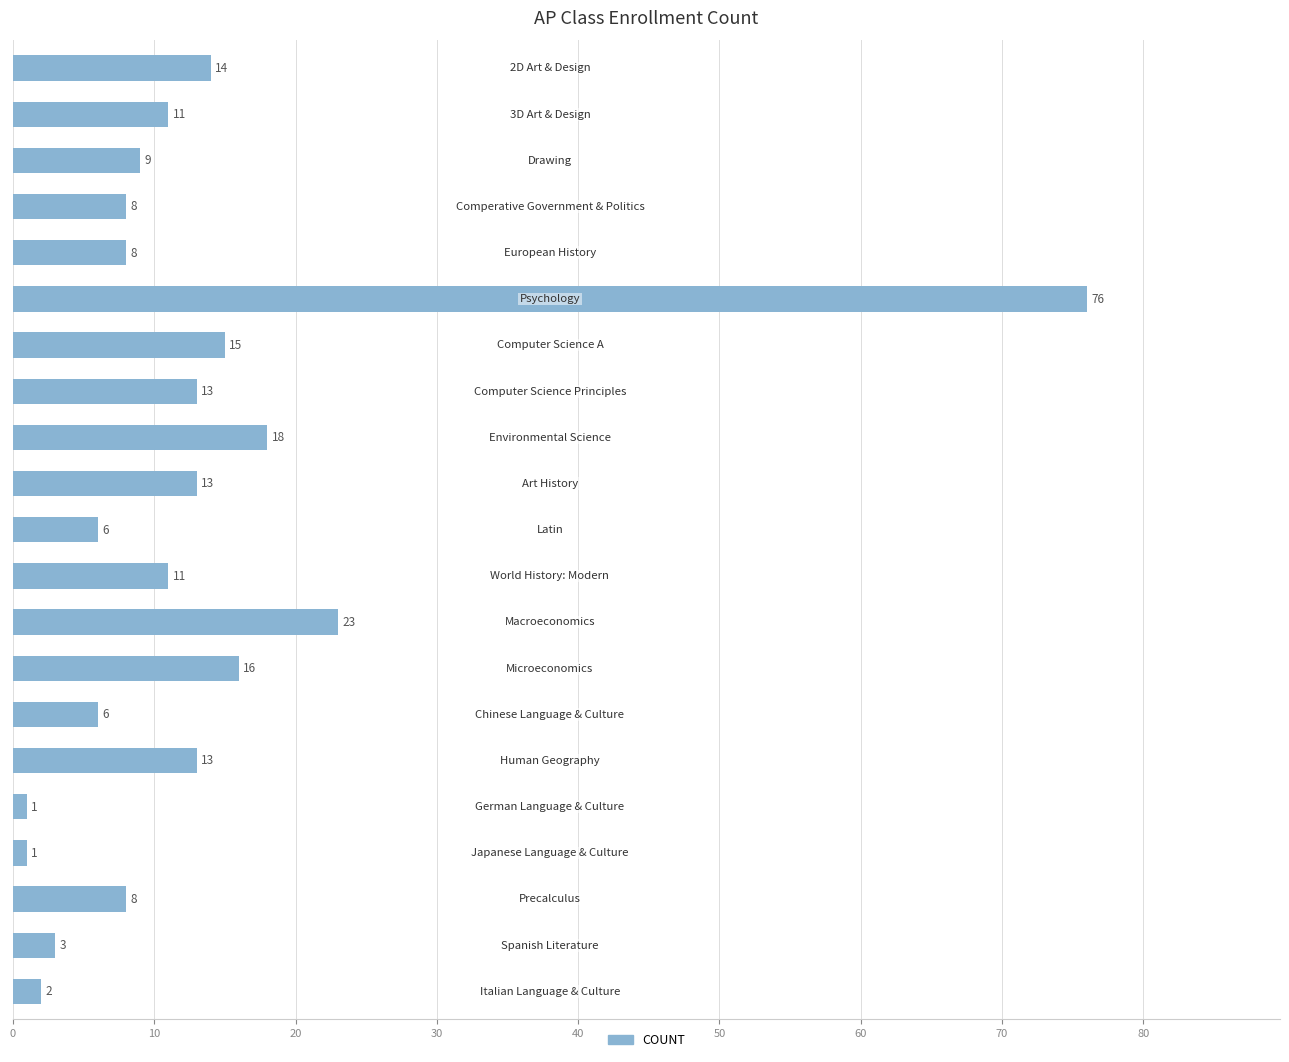

What is the value of the 15th bar from the top?

6